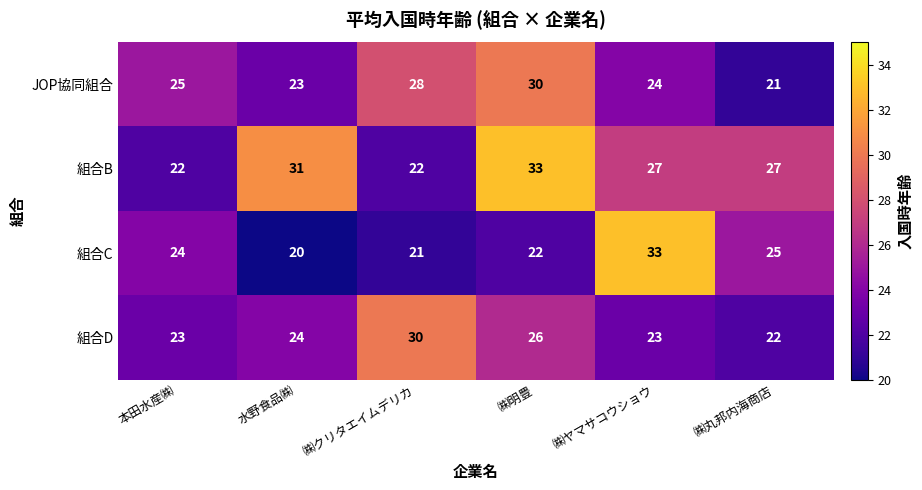

How many distinct data groups are displayed?

4